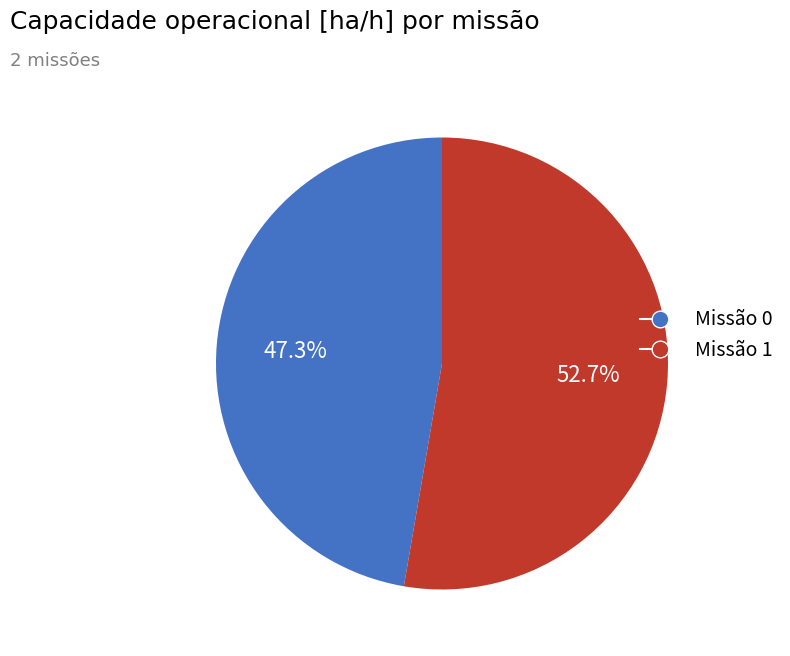

Rank the categories by value from lowest to highest.

Missão 0, Missão 1